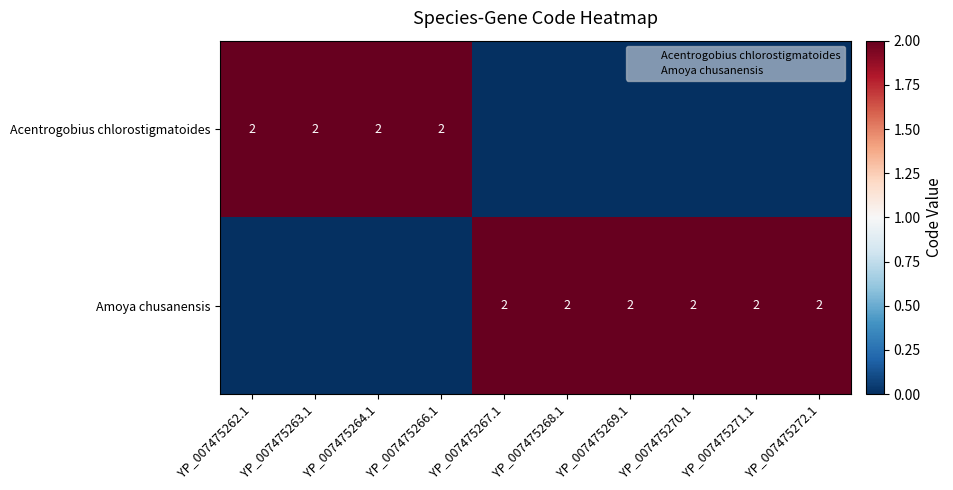

What is the highest value of the Amoya chusanensis series?

2